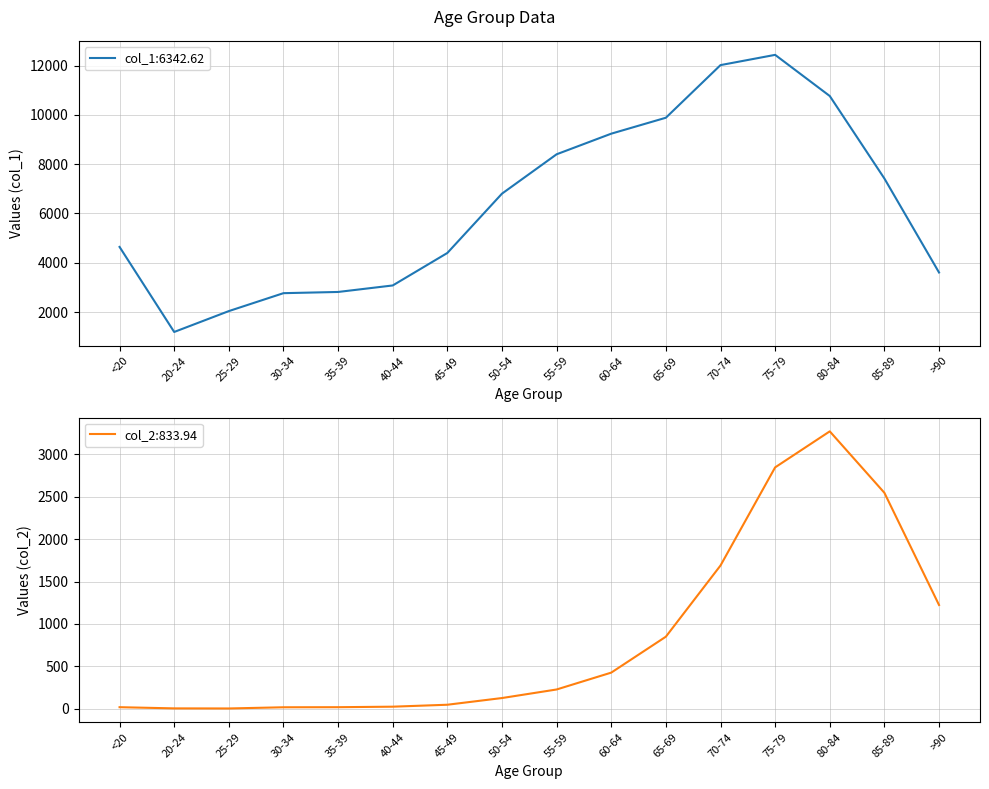

True or false: col_2 has more than 1 interior local peaks.

False